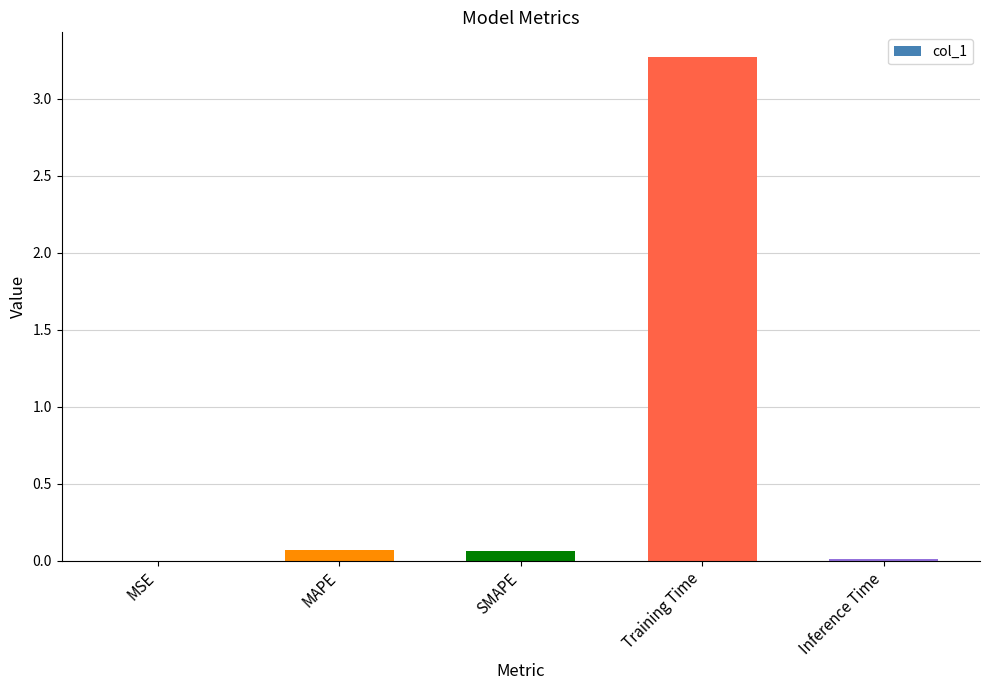

What is the sum of all values?

3.4